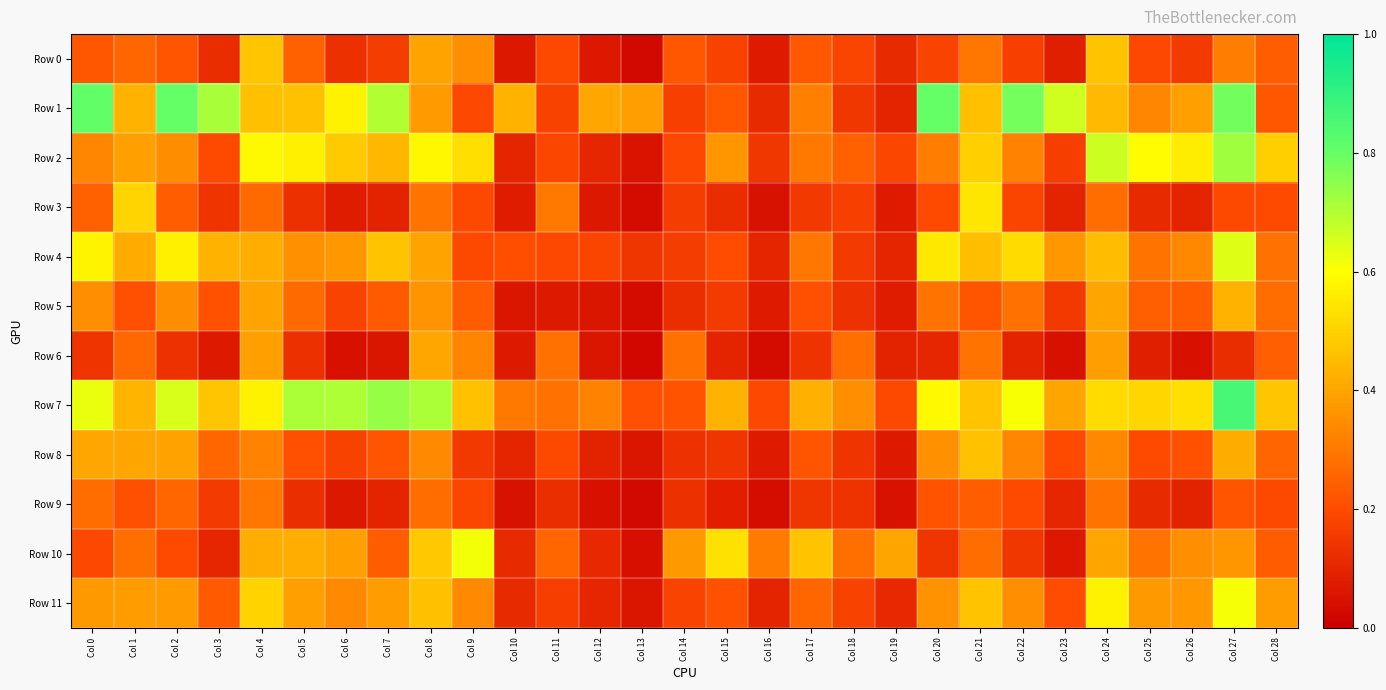

Which has a higher value, Col 2 or Col 22?

Col 2